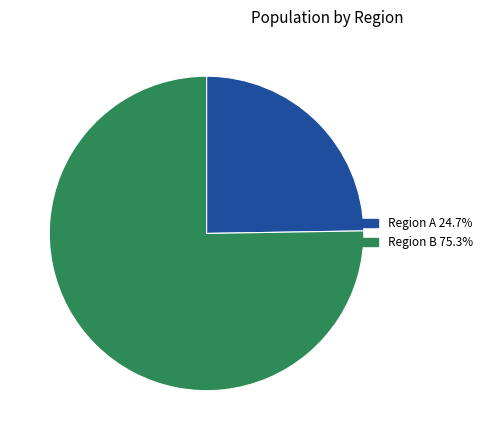

What is the ratio of the value at Region B 75.3% to the value at Region A 24.7%?

3.0